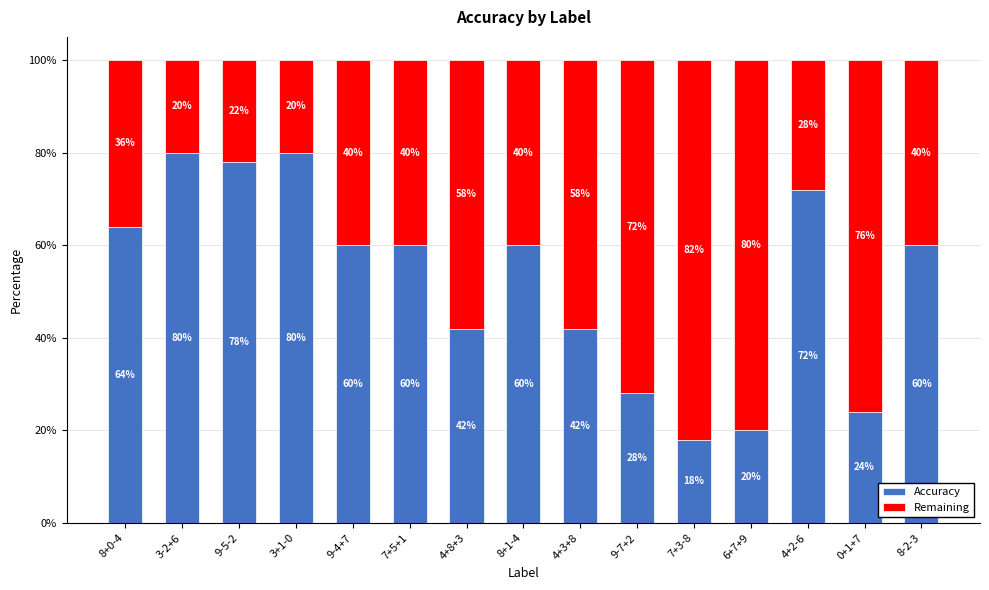

Are the bars horizontal?

No